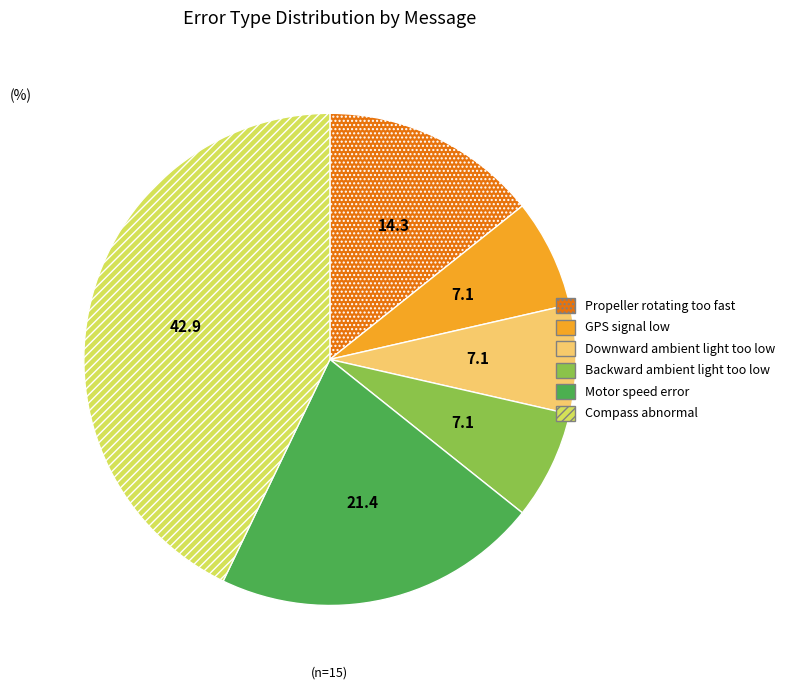

Is there any slice that represents more than half of the pie?

No